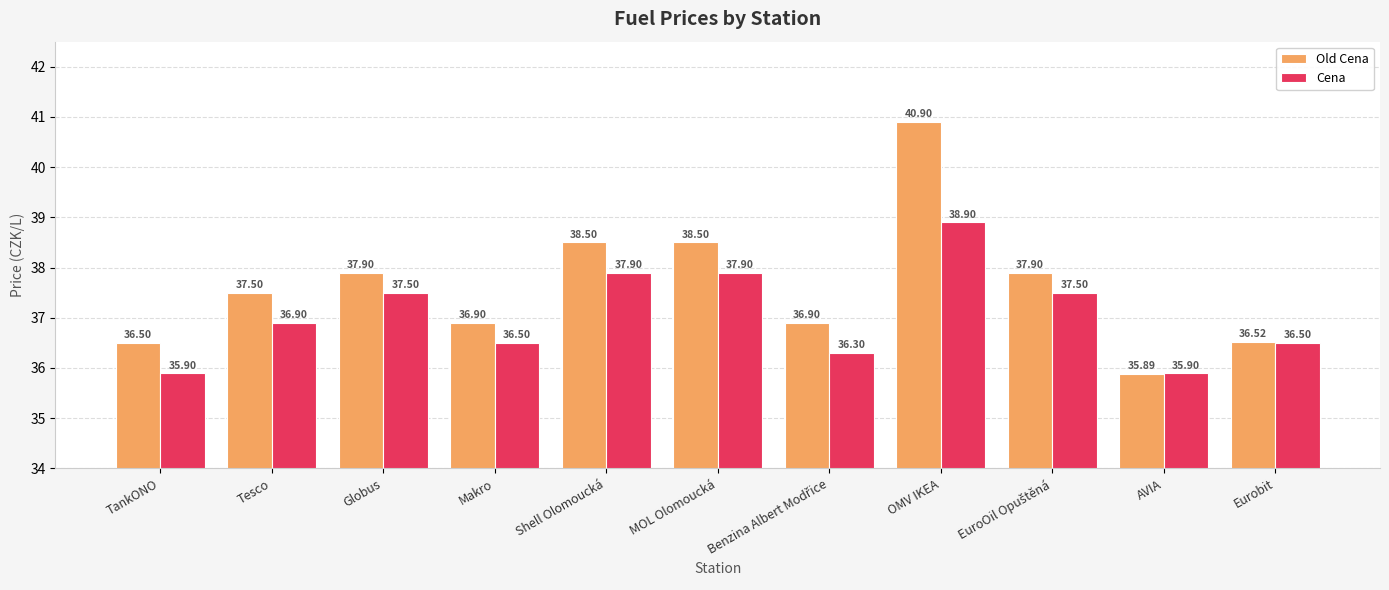

List the series in order of their peak value, highest first.

Old Cena, Cena